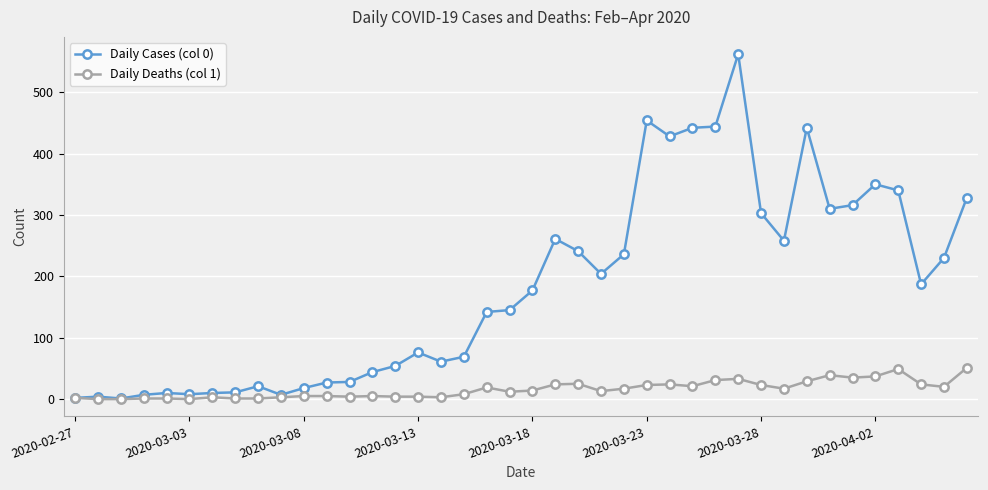

What are all the series names shown in the legend?

Daily Cases (col 0), Daily Deaths (col 1)